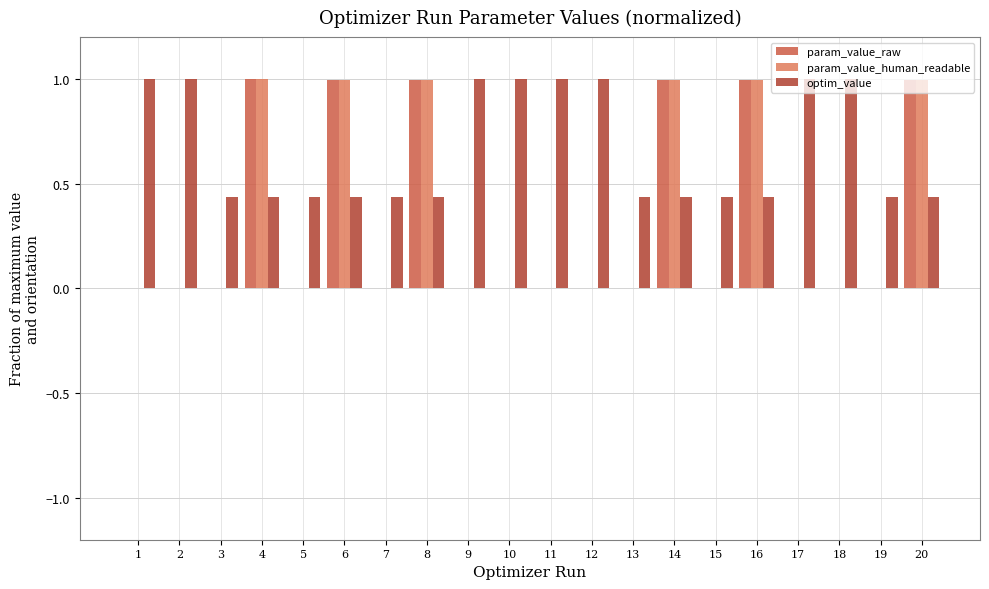

What is the greatest value displayed?

1.0